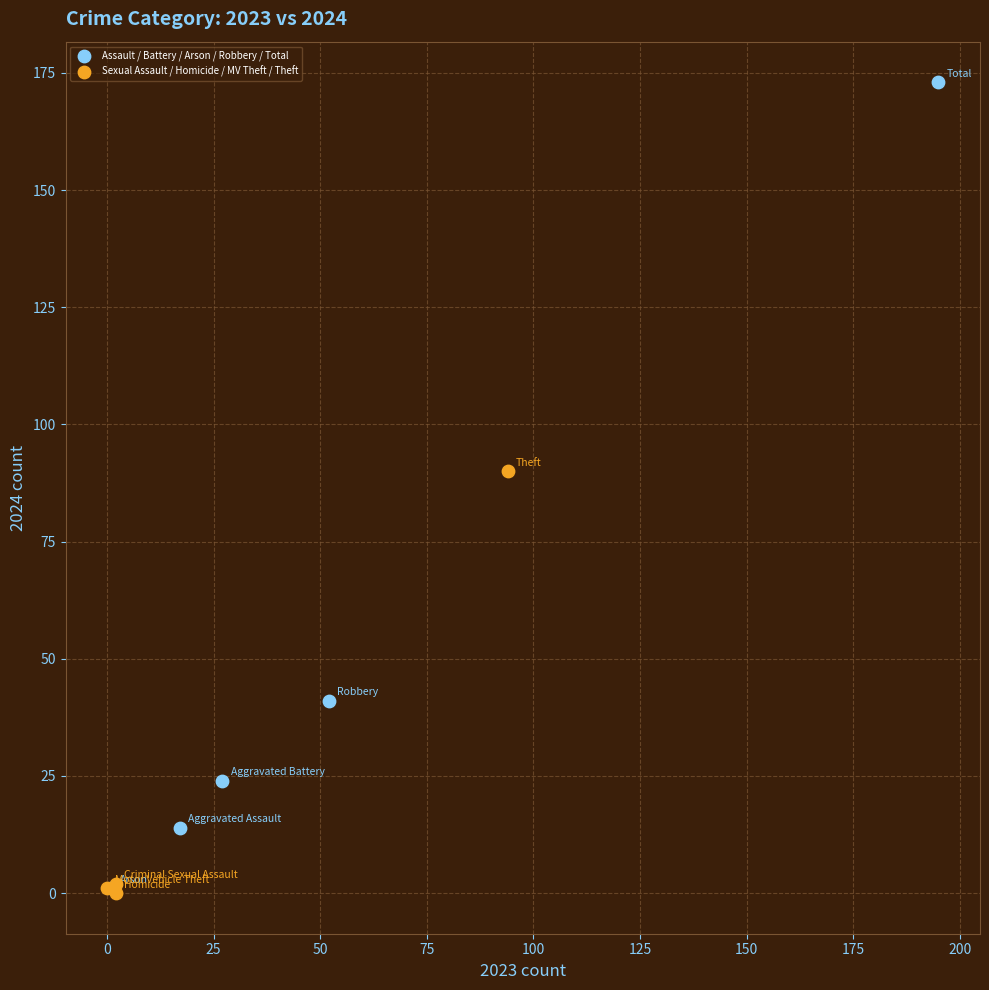

Which series contains the highest Y value?

Assault / Battery / Arson / Robbery / Total